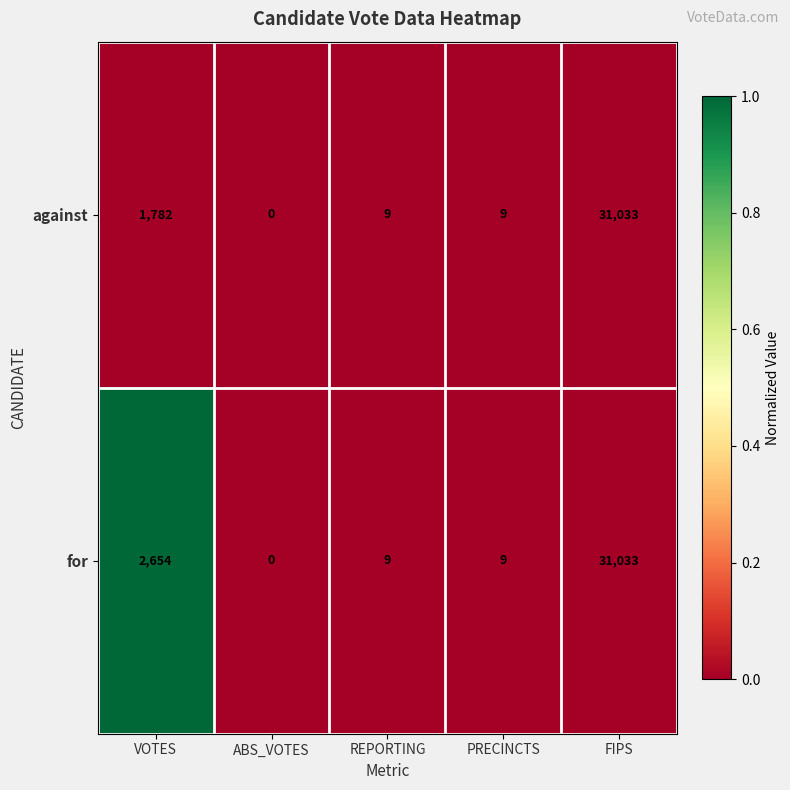

Reading left to right, transcribe all the data shown in this chart.

against: VOTES=1782	ABS_VOTES=0	REPORTING=9	PRECINCTS=9	FIPS=31033
for: VOTES=2654	ABS_VOTES=0	REPORTING=9	PRECINCTS=9	FIPS=31033